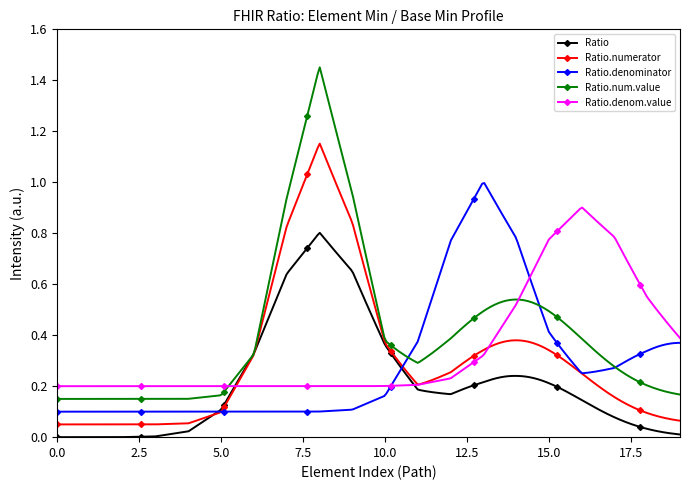

Rank the series by their maximum value, from lowest to highest.

Ratio, Ratio.denom.value, Ratio.denominator, Ratio.numerator, Ratio.num.value